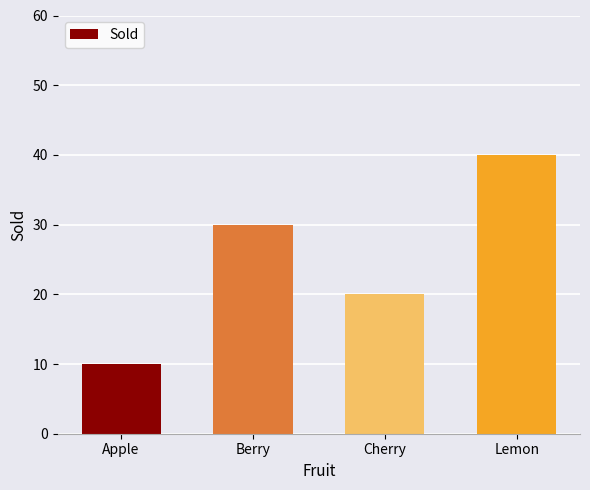

Is it true that the value at Apple is 16?

False